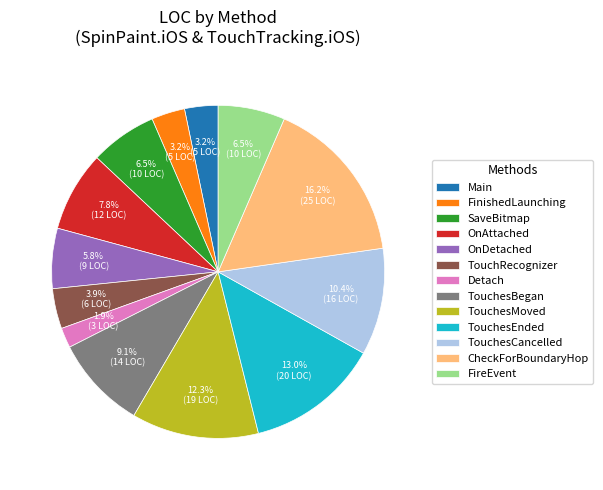

Which category has the smallest portion of the pie?

Detach